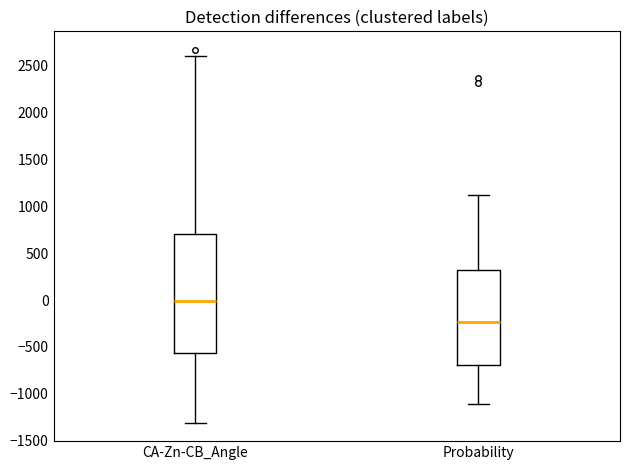

Comparing the boxes themselves (not the whiskers), which one is the tallest?

CA-Zn-CB_Angle